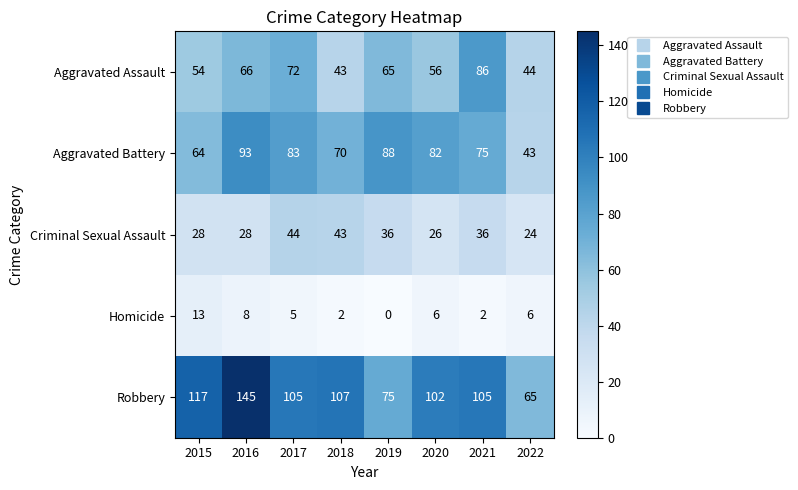

Which series has the widest spread of values?

Robbery